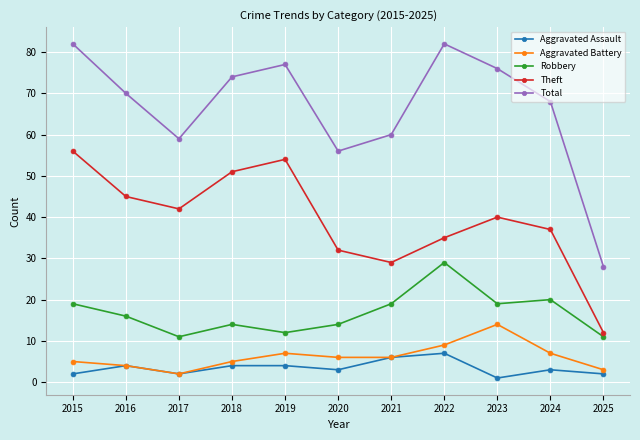

What are all the series names shown in the legend?

Aggravated Assault, Aggravated Battery, Robbery, Theft, Total